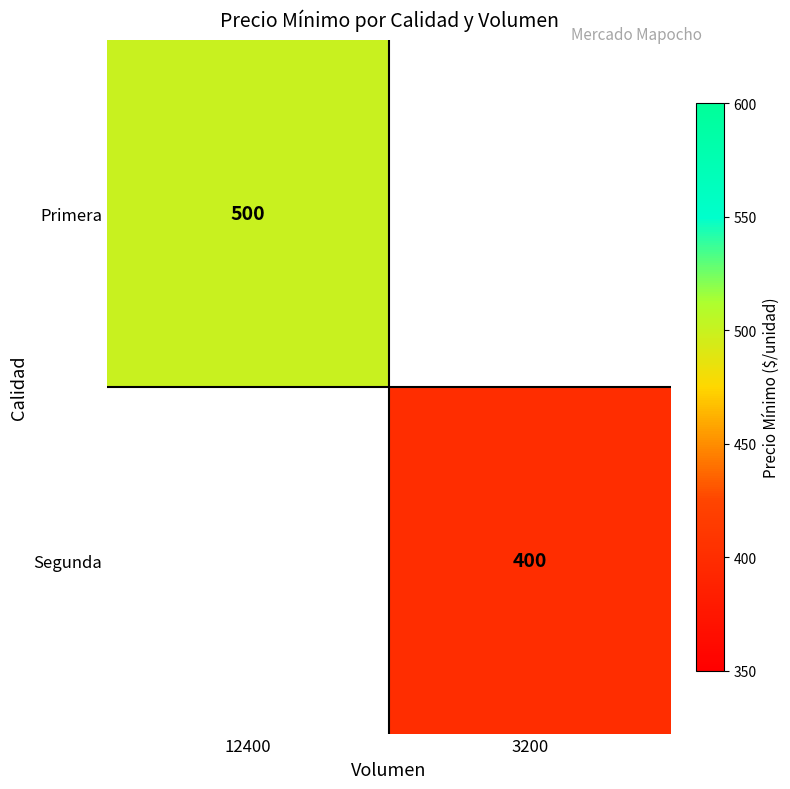

Is the value of Segunda at 3200 greater than the value of Primera at 12400?

No